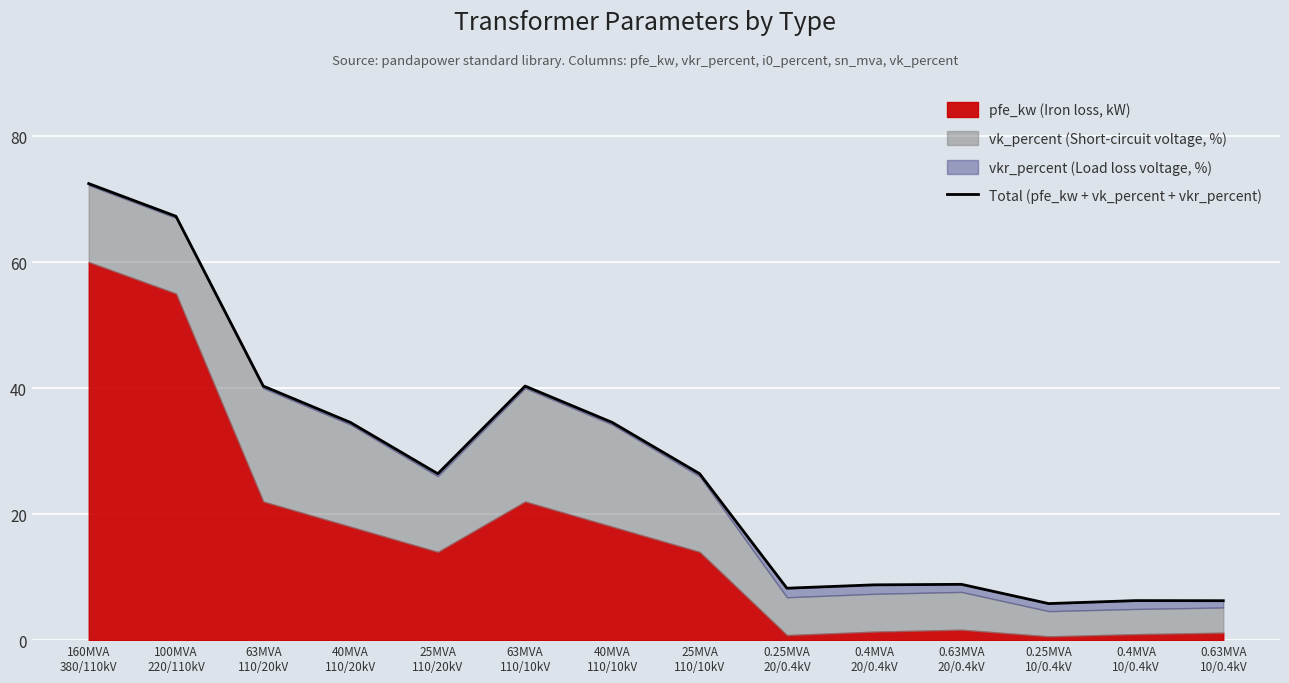

Rank the categories by value from lowest to highest.

0.25MVA
10/0.4kV, 0.63MVA
10/0.4kV, 0.4MVA
10/0.4kV, 0.25MVA
20/0.4kV, 0.4MVA
20/0.4kV, 0.63MVA
20/0.4kV, 25MVA
110/20kV, 25MVA
110/10kV, 40MVA
110/20kV, 40MVA
110/10kV, 63MVA
110/20kV, 63MVA
110/10kV, 100MVA
220/110kV, 160MVA
380/110kV